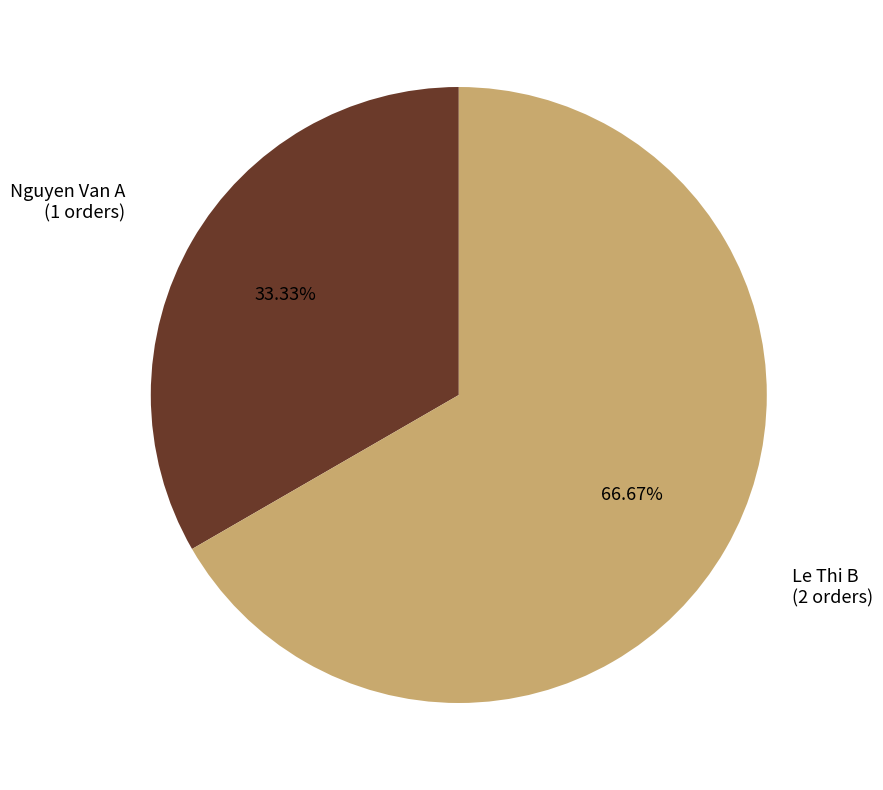

To the nearest percent, what portion does Nguyen Van A represent?

33%